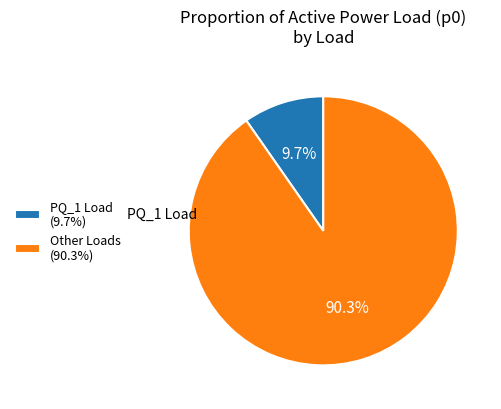

What portion of the pie excludes Other Loads (90.3%)?

9.7%